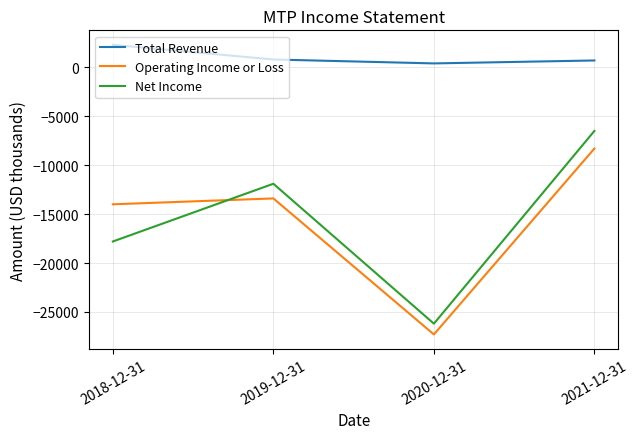

Read the Total Revenue value at 2020-12-31, to the nearest 50.

400